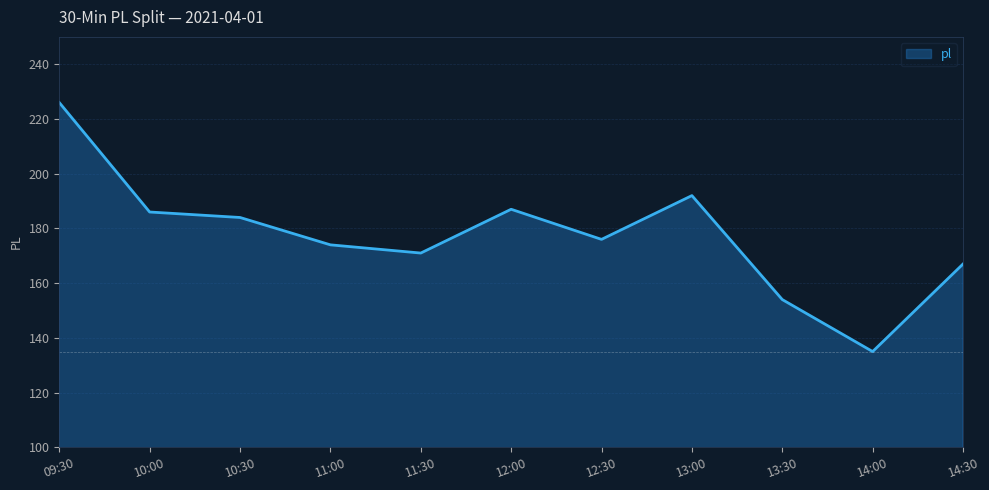

True or false: the data shows 135 at 14:00.

True